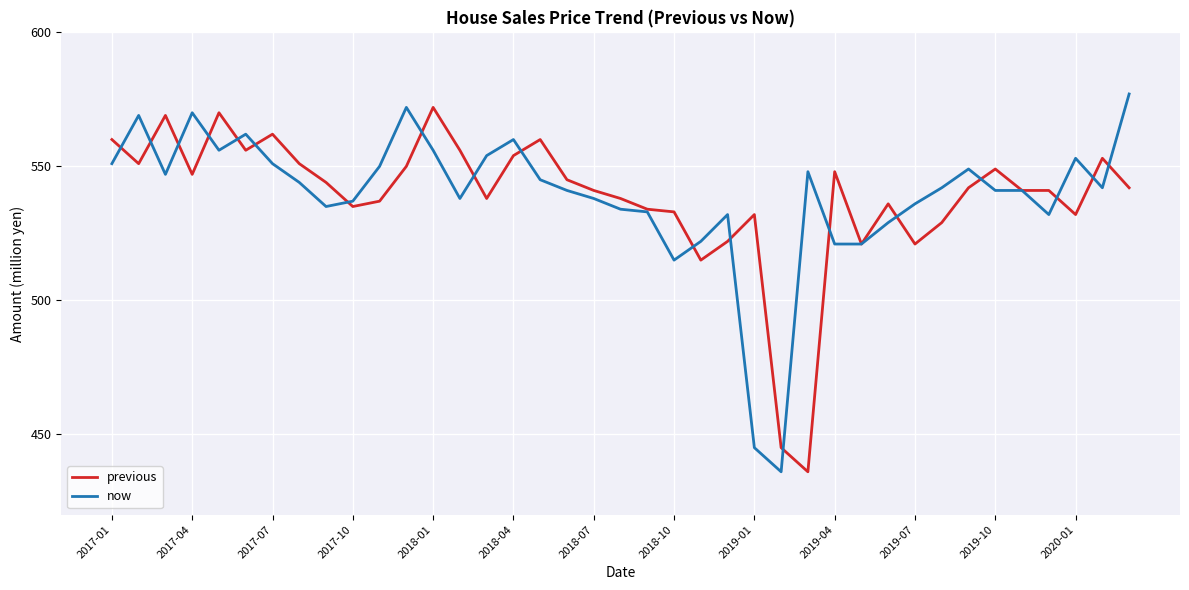

What is the greatest value displayed?

577